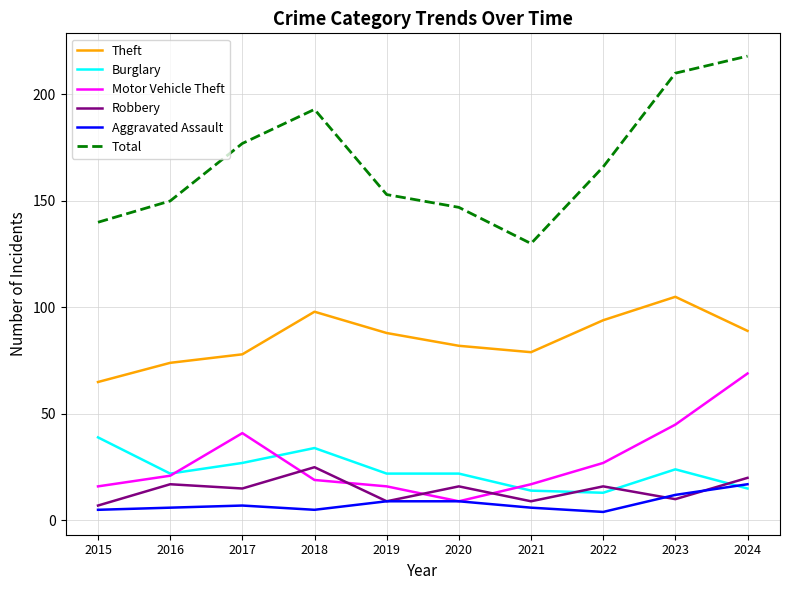

How many interior local valleys does the Total series have?

1